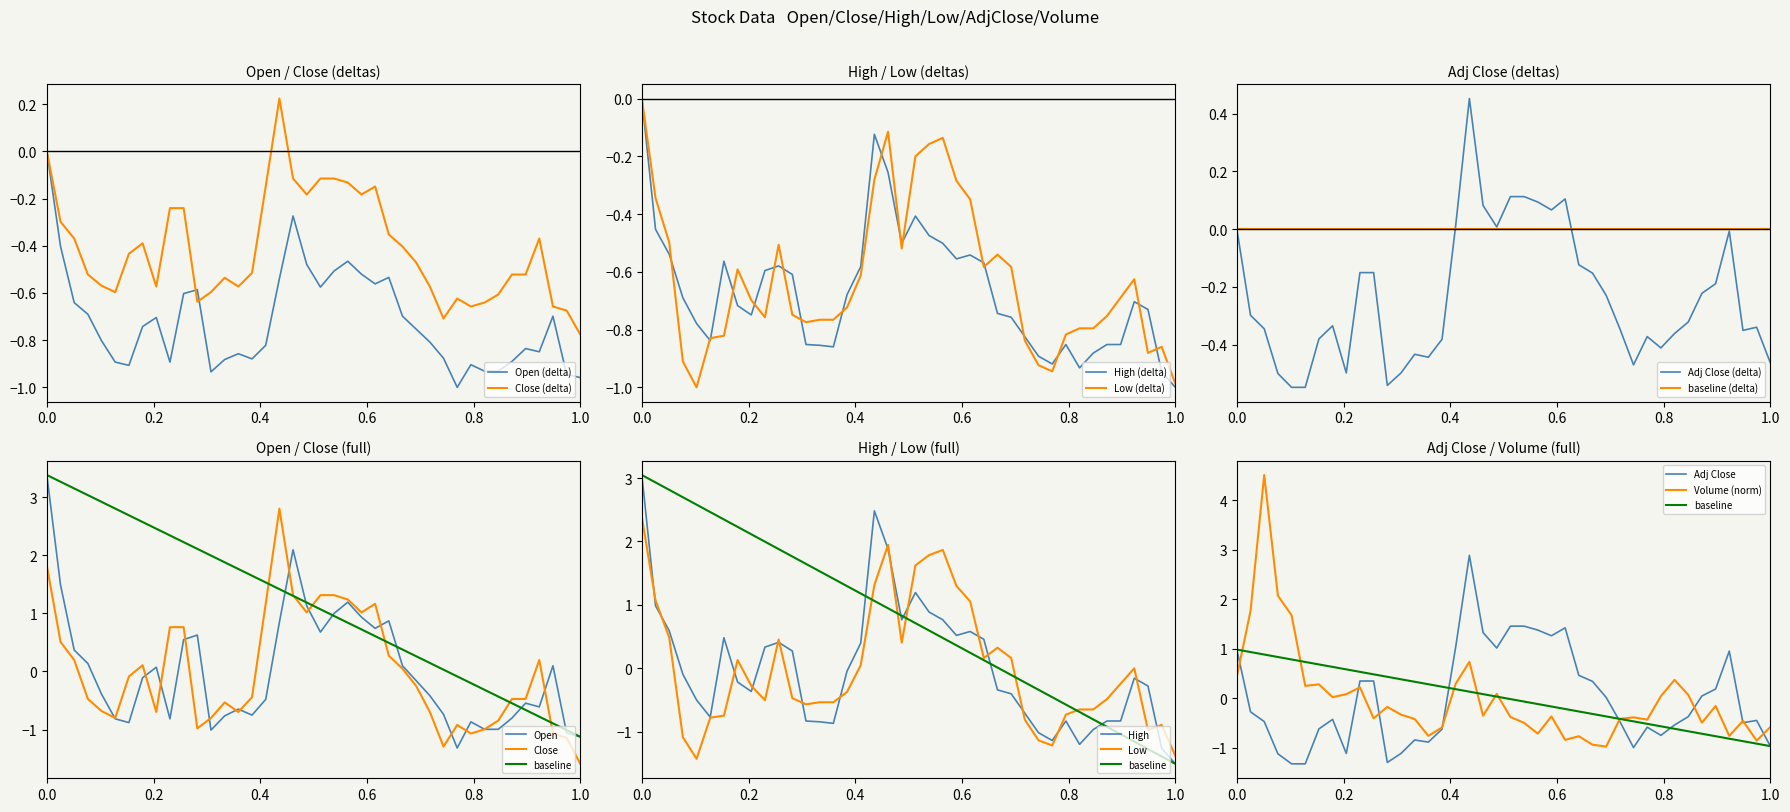

Which category has the lowest value in the Close (delta) series?

1.0